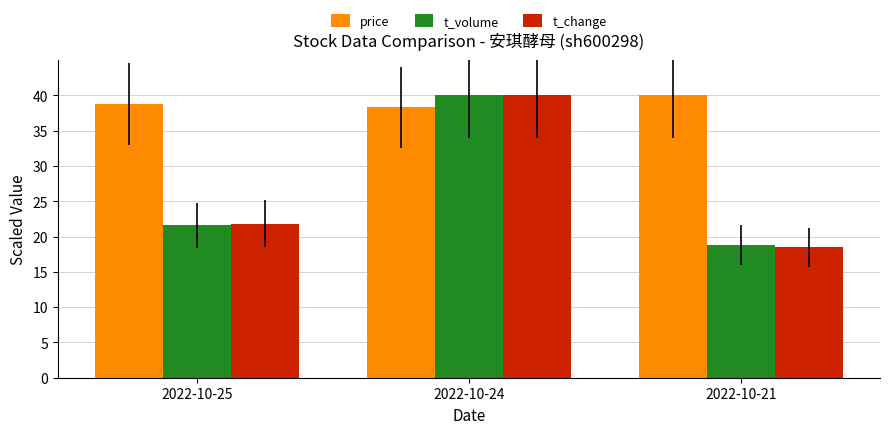

What is the approximate value of price at 2022-10-21?

40.0